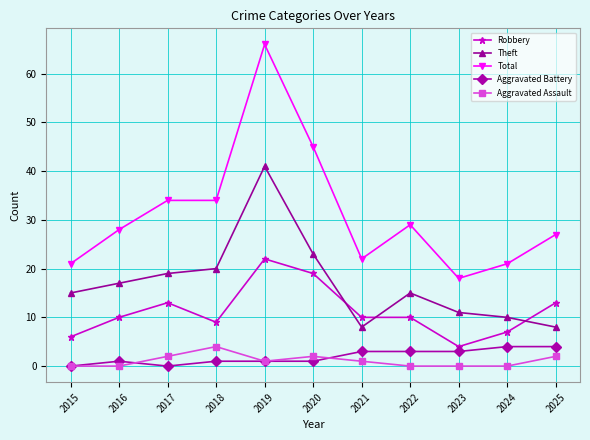

What are all the series names shown in the legend?

Robbery, Theft, Total, Aggravated Battery, Aggravated Assault